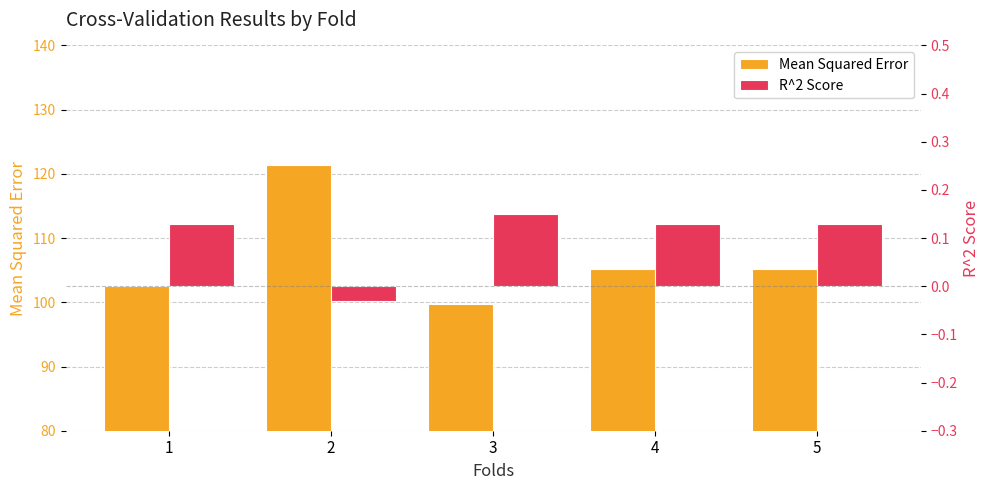

How many bars are there in total?

10